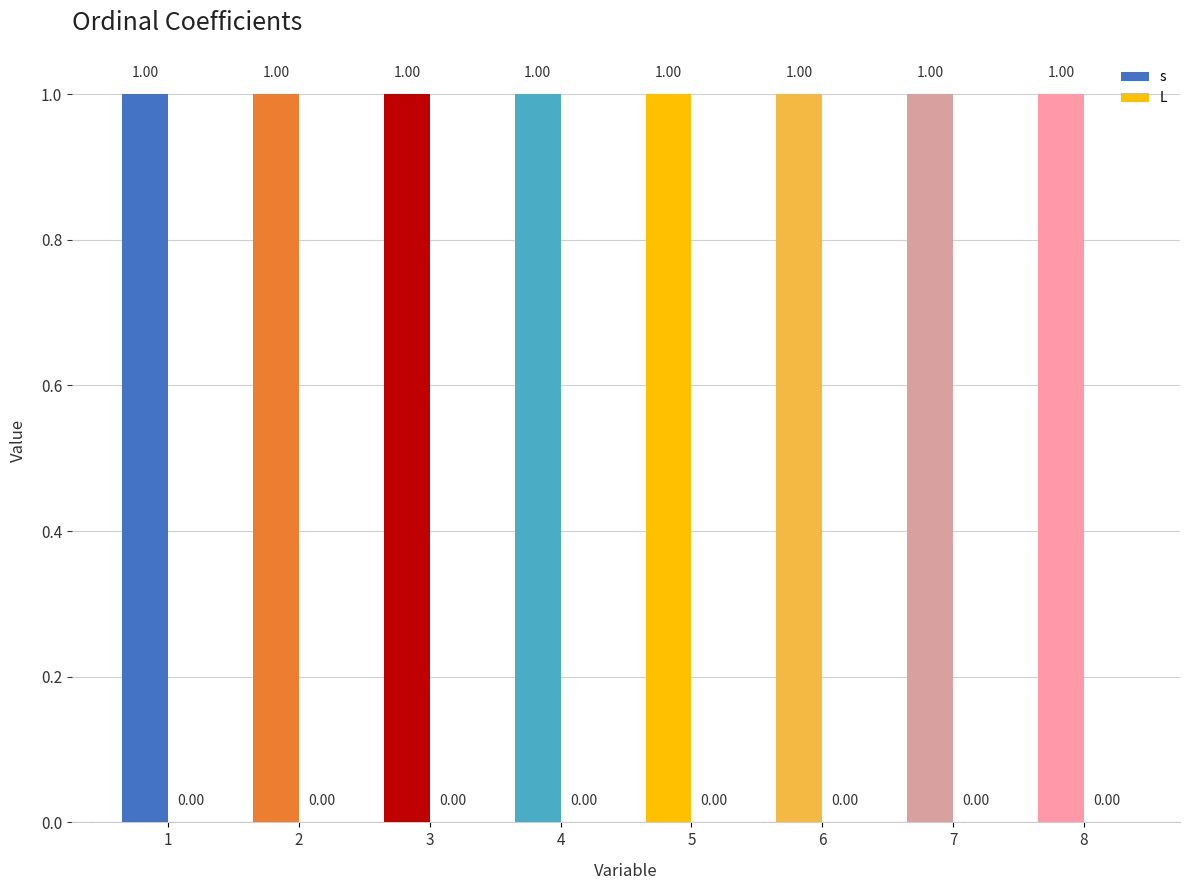

Which category has the lowest value across all series?

1